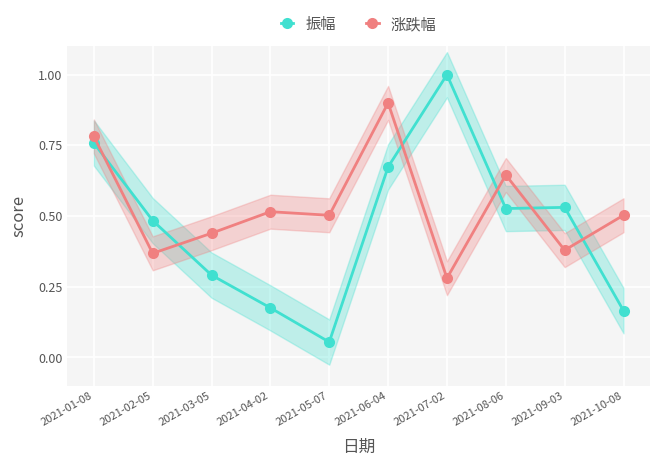

What position from the left is 2021-02-05?

2